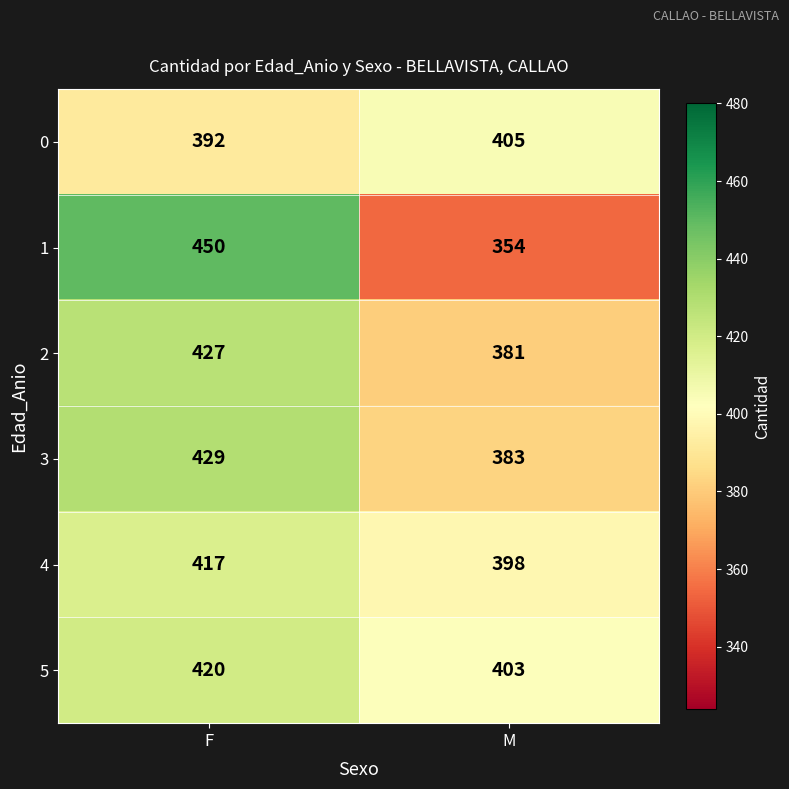

What is the difference between the 3 values at F and M?

46